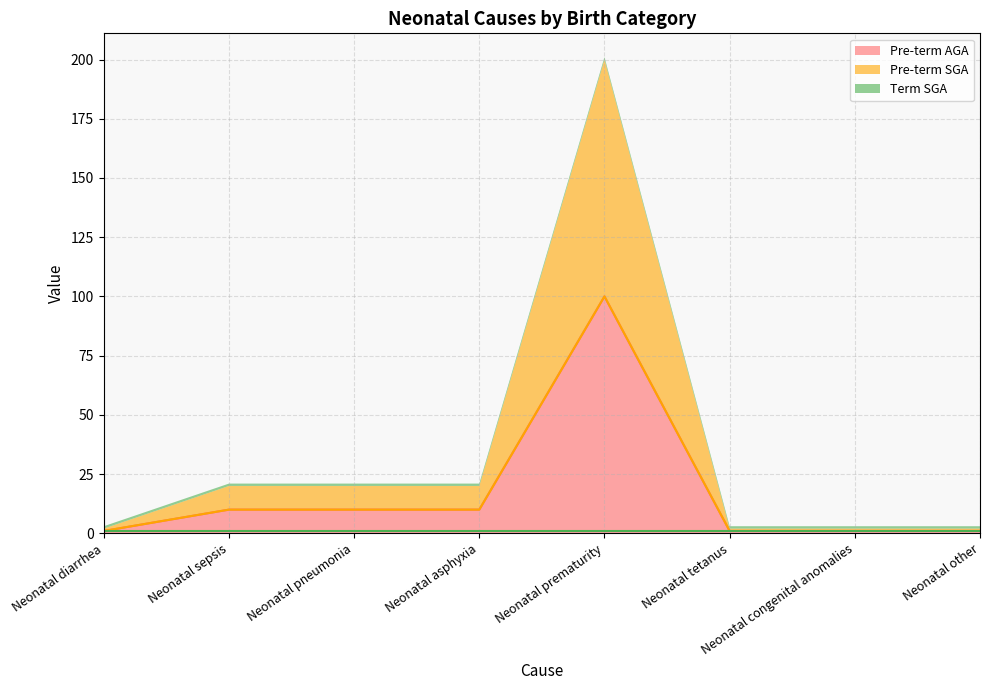

Does the chart have visible grid lines?

Yes